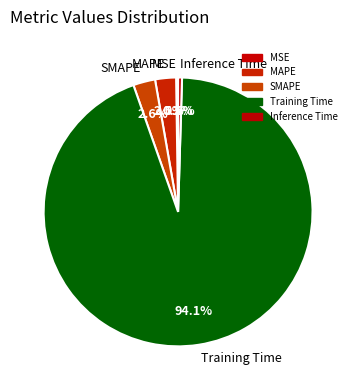

Which category accounts for the majority?

Training Time